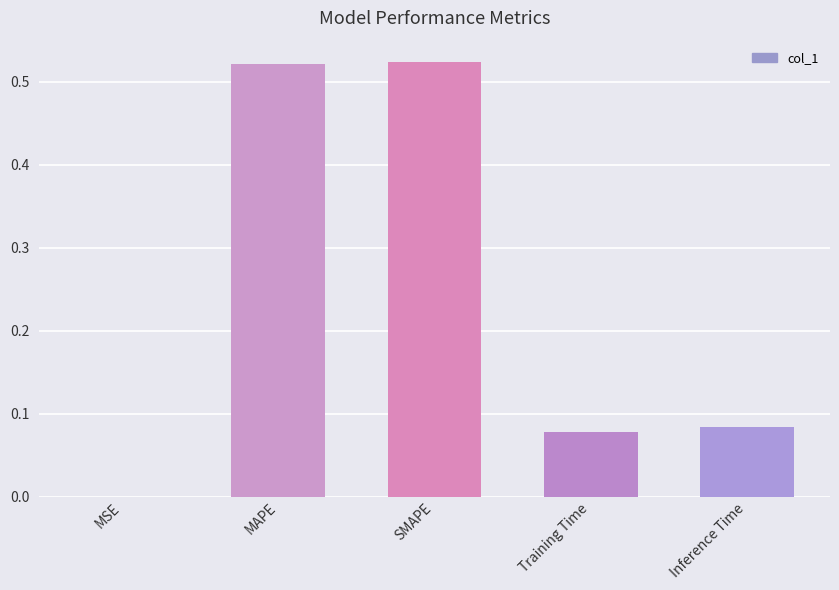

Count the number of categories in the chart.

5